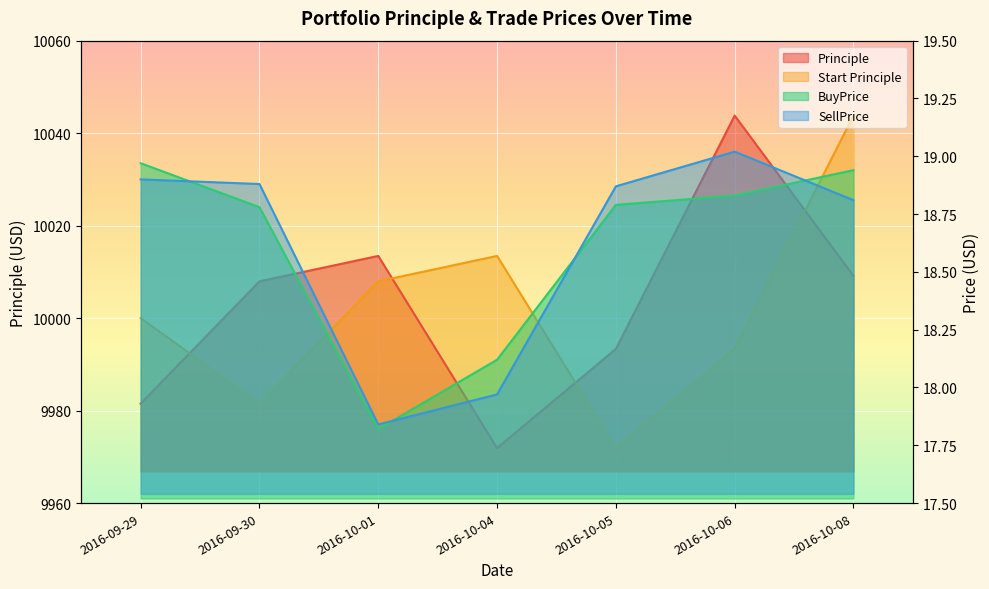

How many lines are shown in the chart?

4